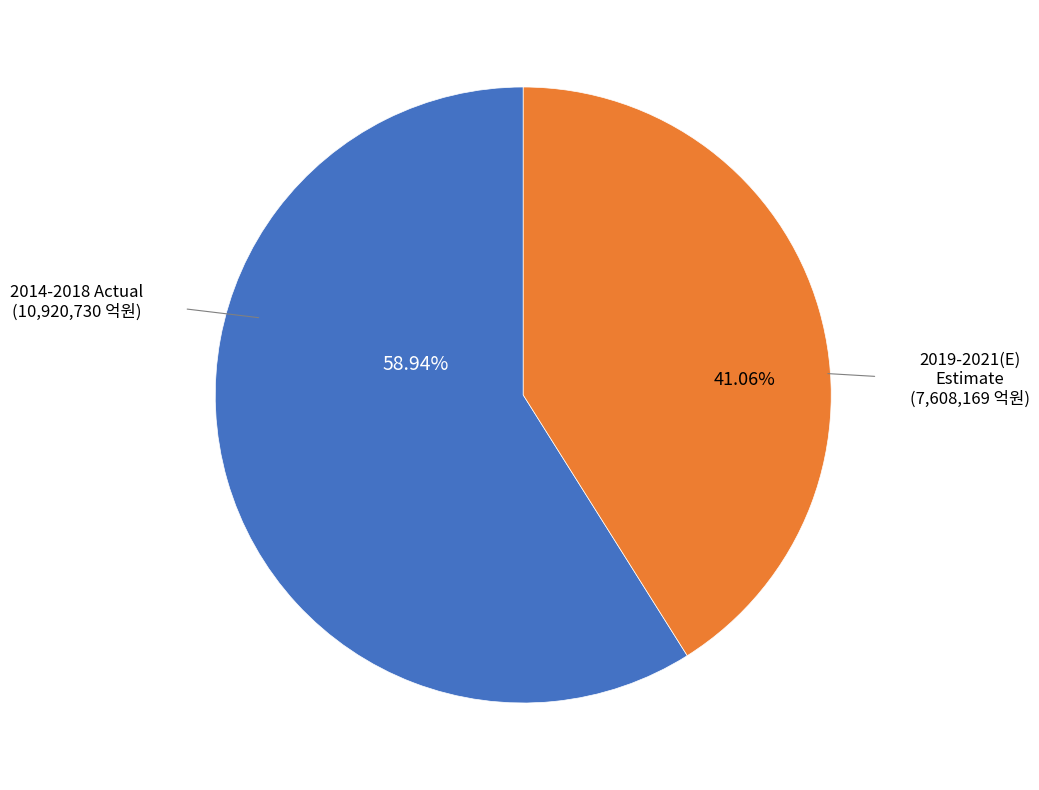

Is there a majority slice in this chart?

Yes